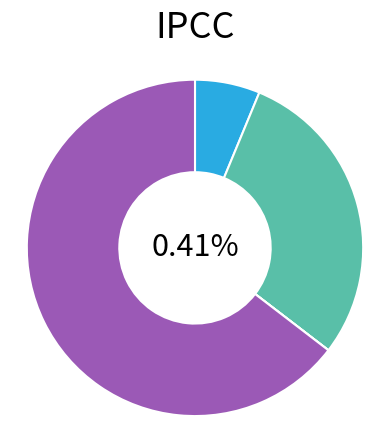

Combined, what portion of the pie is Criminal Sexual Assault and Robbery?

64.6%